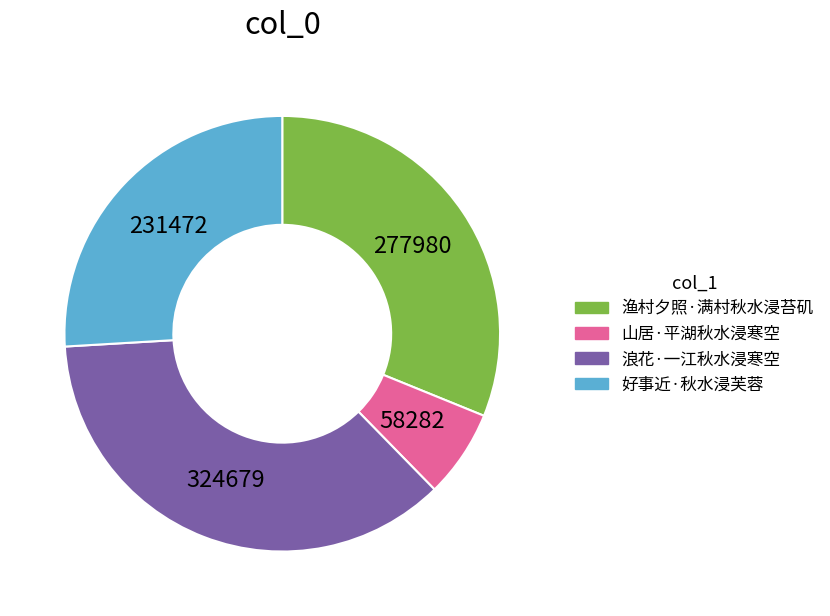

Rank the categories by value from lowest to highest.

山居·平湖秋水浸寒空, 好事近·秋水浸芙蓉, 渔村夕照·满村秋水浸苔矶, 浪花·一江秋水浸寒空